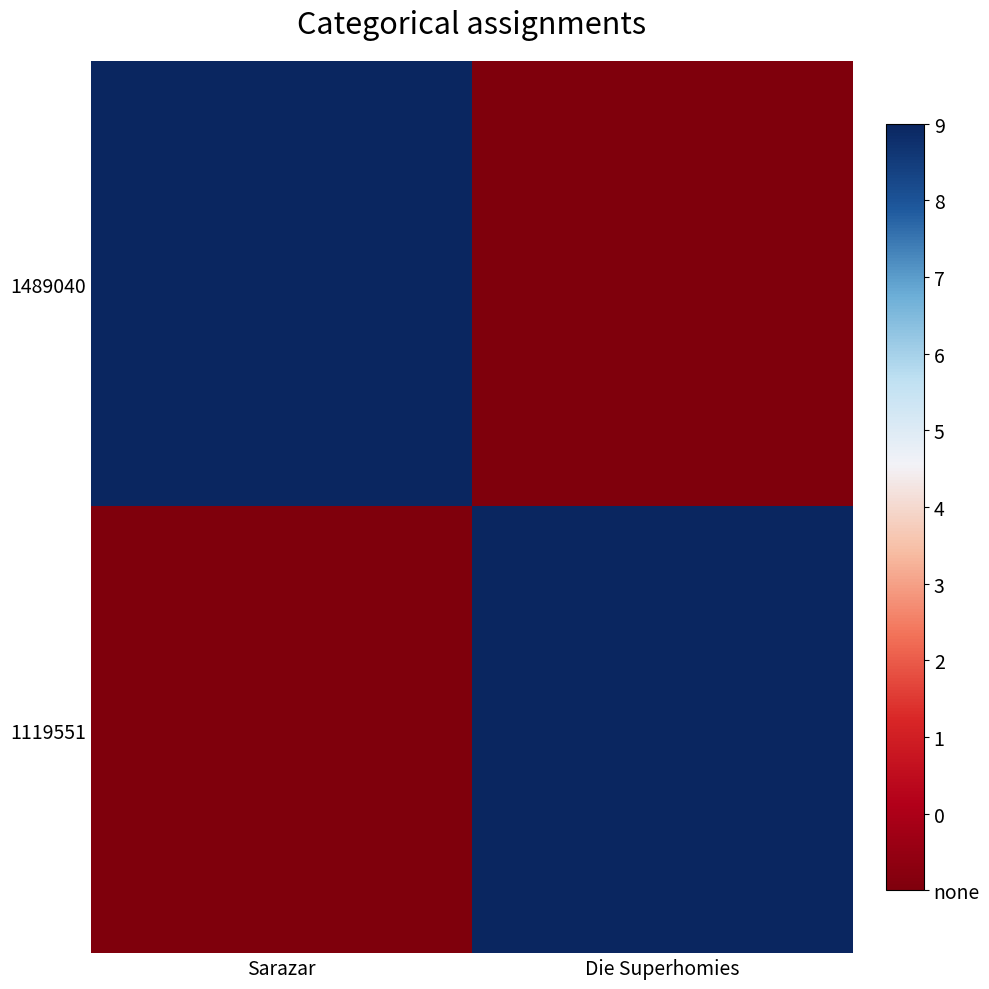

Reading left to right, what are all the values shown in this chart?

1489040: Sarazar=2580387	Die Superhomies=0
1119551: Sarazar=0	Die Superhomies=2580387